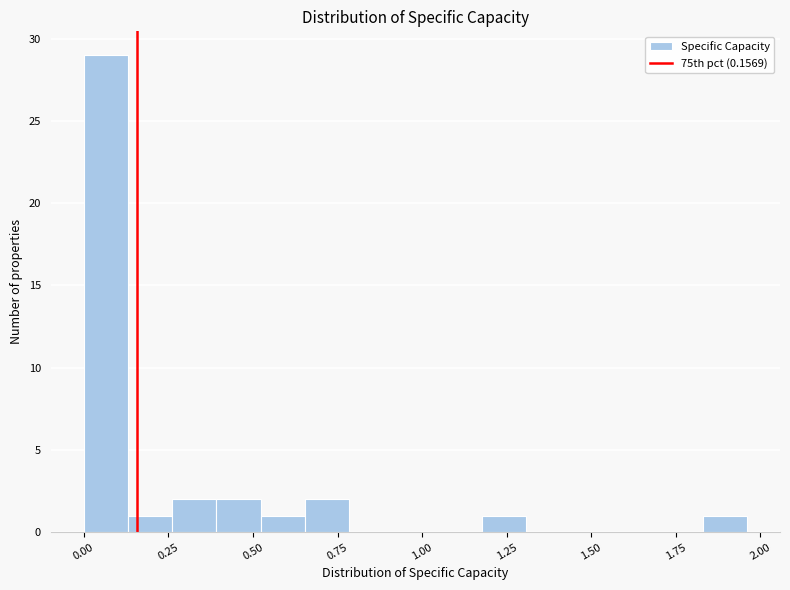

Around what value on the x-axis is the tallest bar? Give the approximate position of its centre, as read against the axis.

0.05